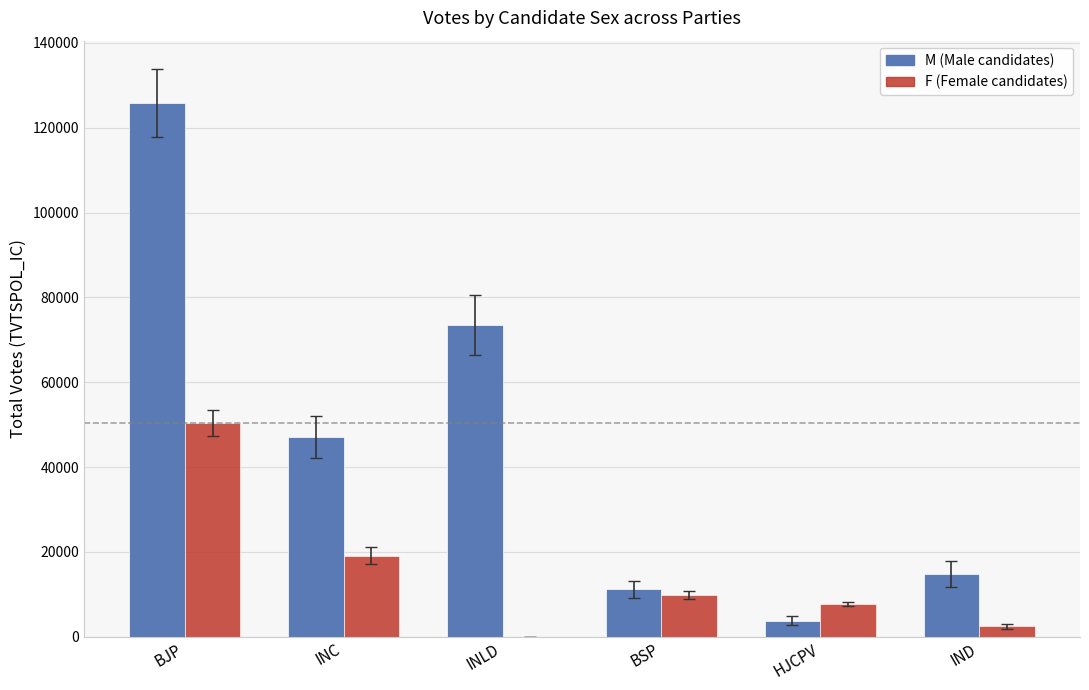

Reading left to right, transcribe all the data shown in this chart.

M: 125847	47134	73470	11180	3778	14839
F: 50347	19139	0	9817	7661	2435